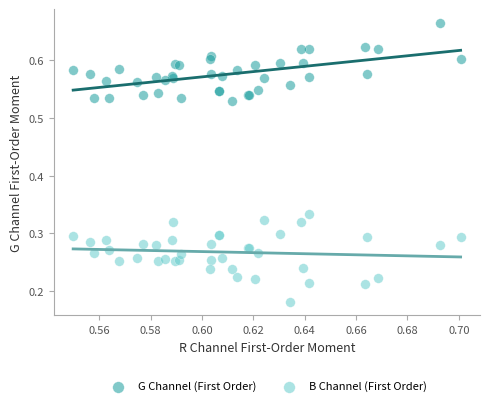

Which series reaches the maximum Y coordinate?

G Channel (First Order)